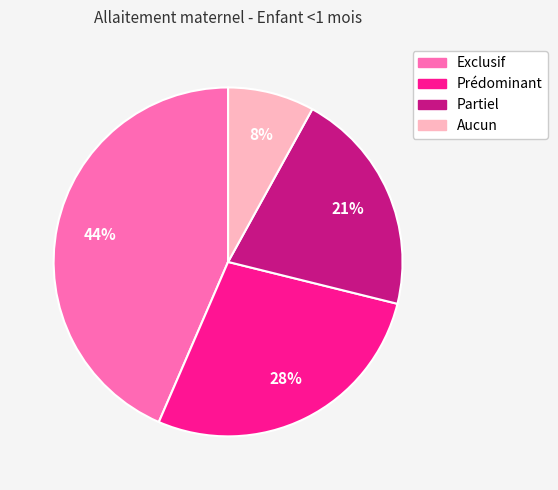

Rank the categories by value from lowest to highest.

Aucun, Partiel, Prédominant, Exclusif